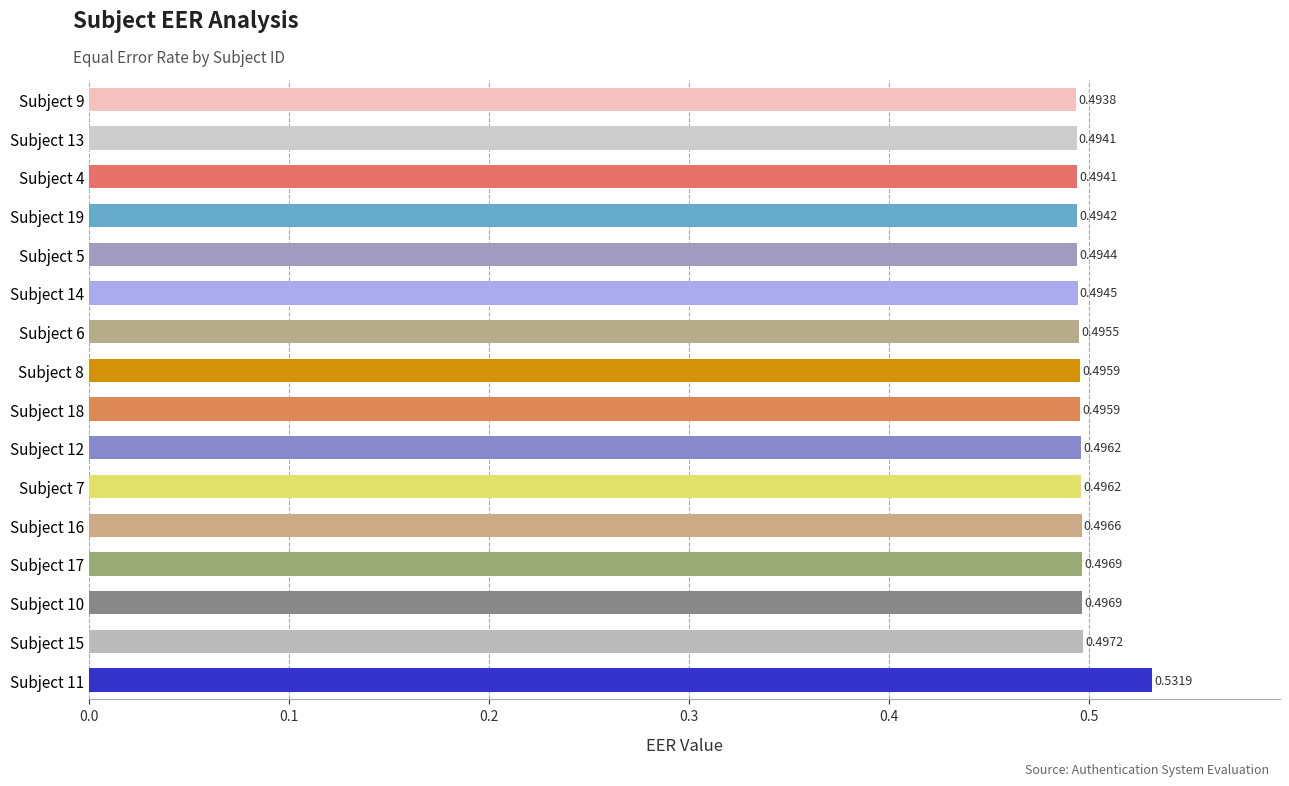

What is the sum of the values at Subject 4 and Subject 10?

1.0